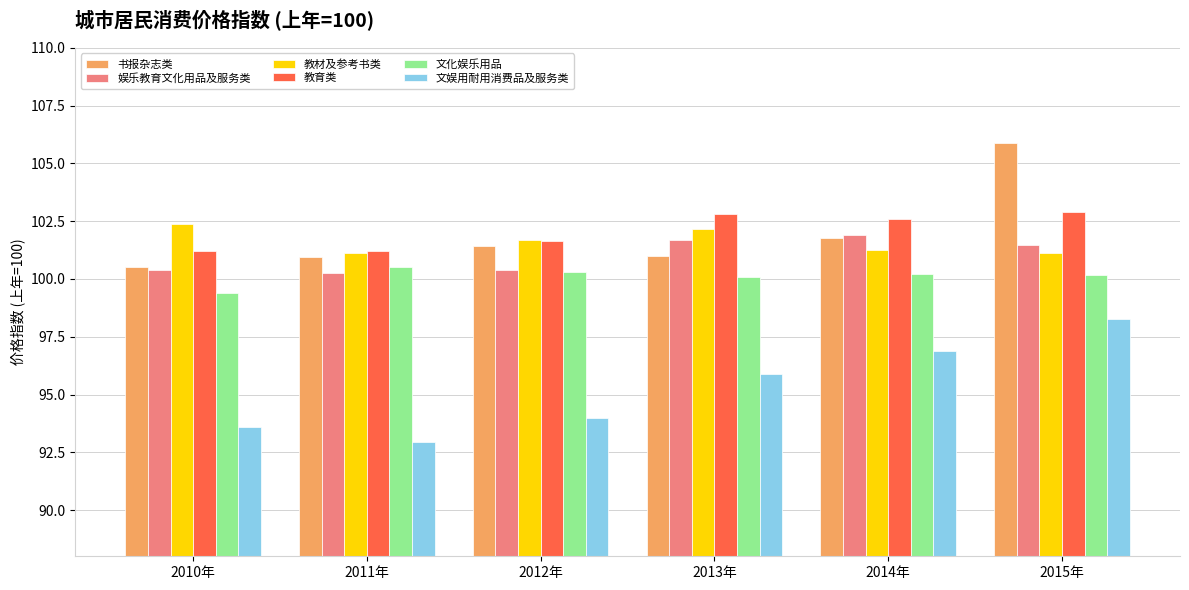

What is the difference between the maximum and minimum values in the 教育类 series?

1.7